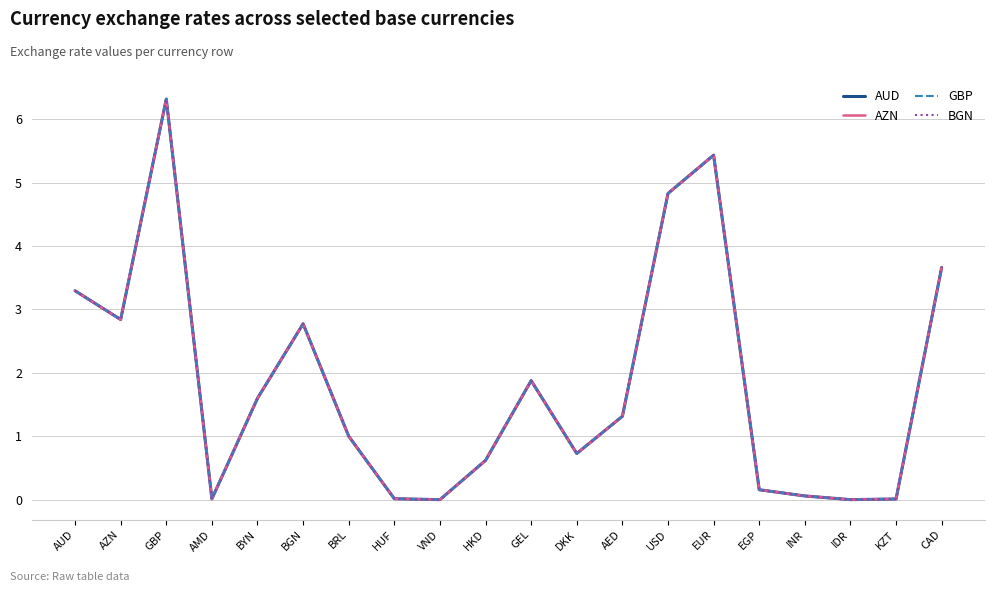

Does the chart have visible grid lines?

Yes